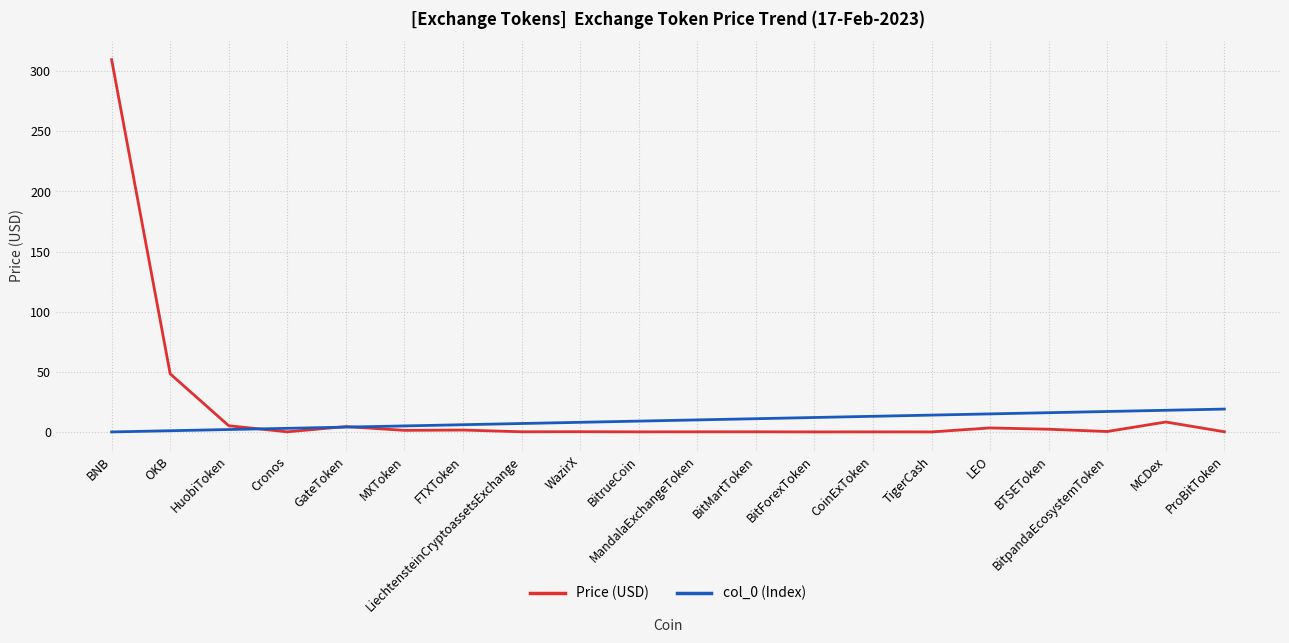

At which category does the chart reach its peak across all series?

BNB